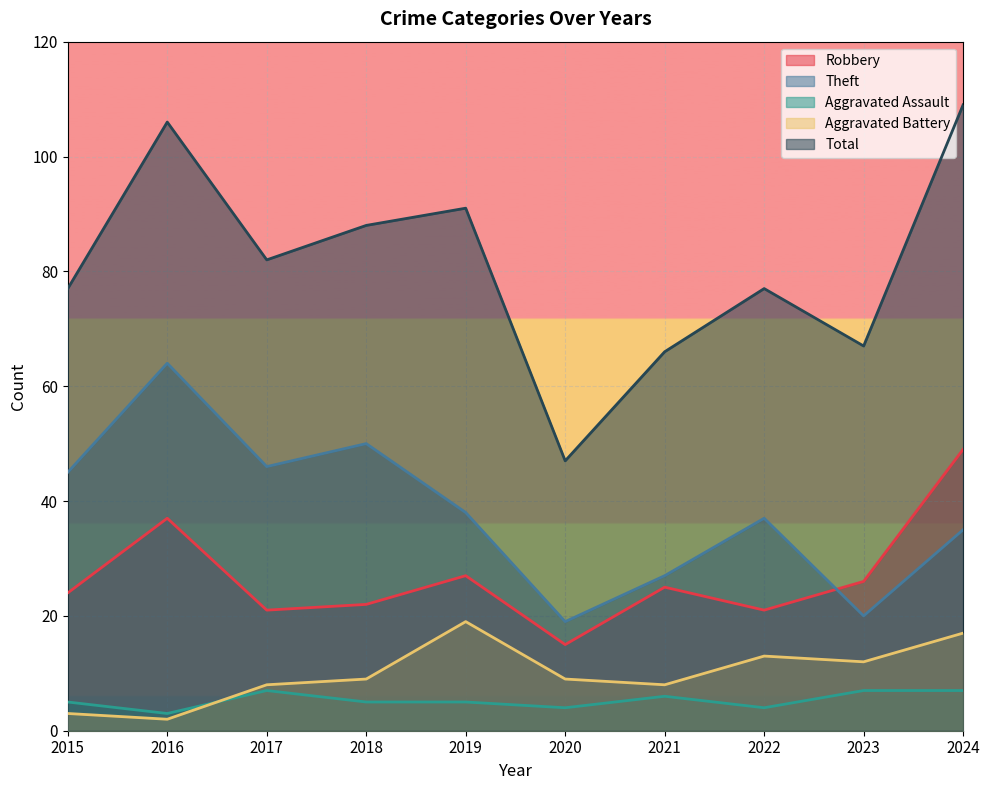

What is the difference between the maximum and minimum values in the Robbery series?

34